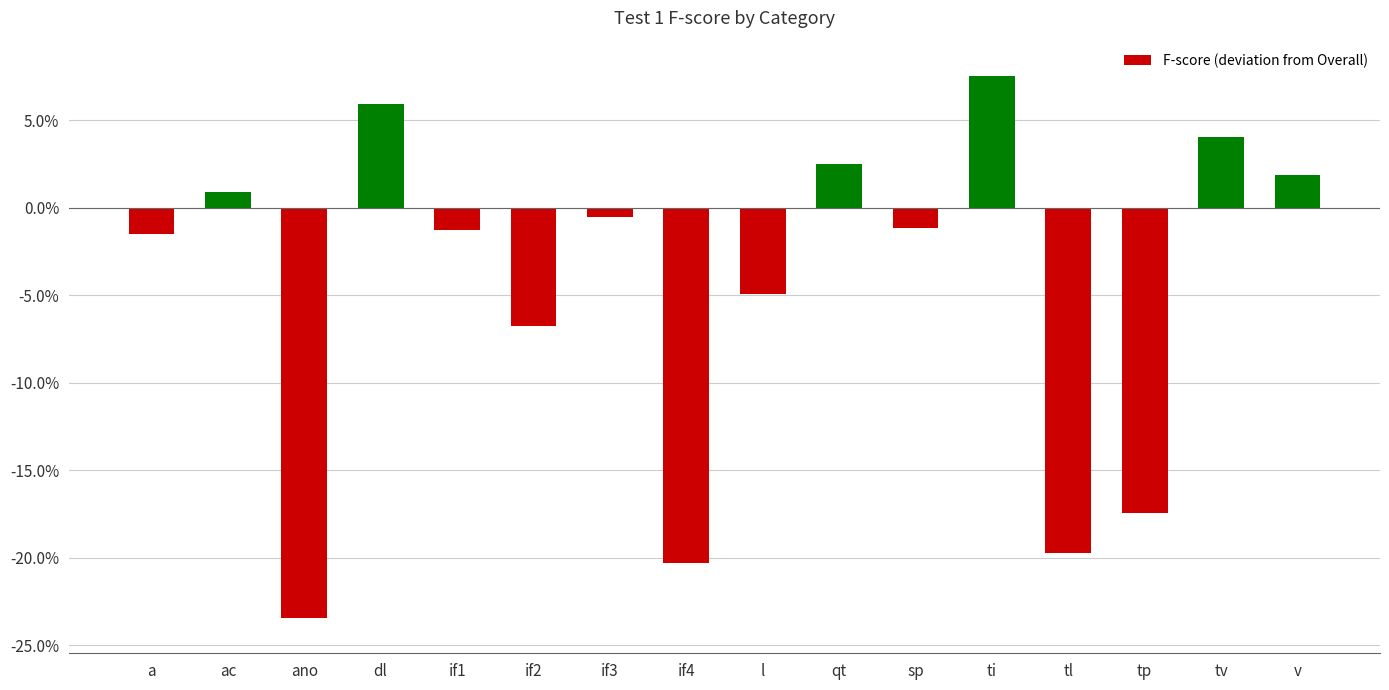

Does the chart contain any negative values?

Yes